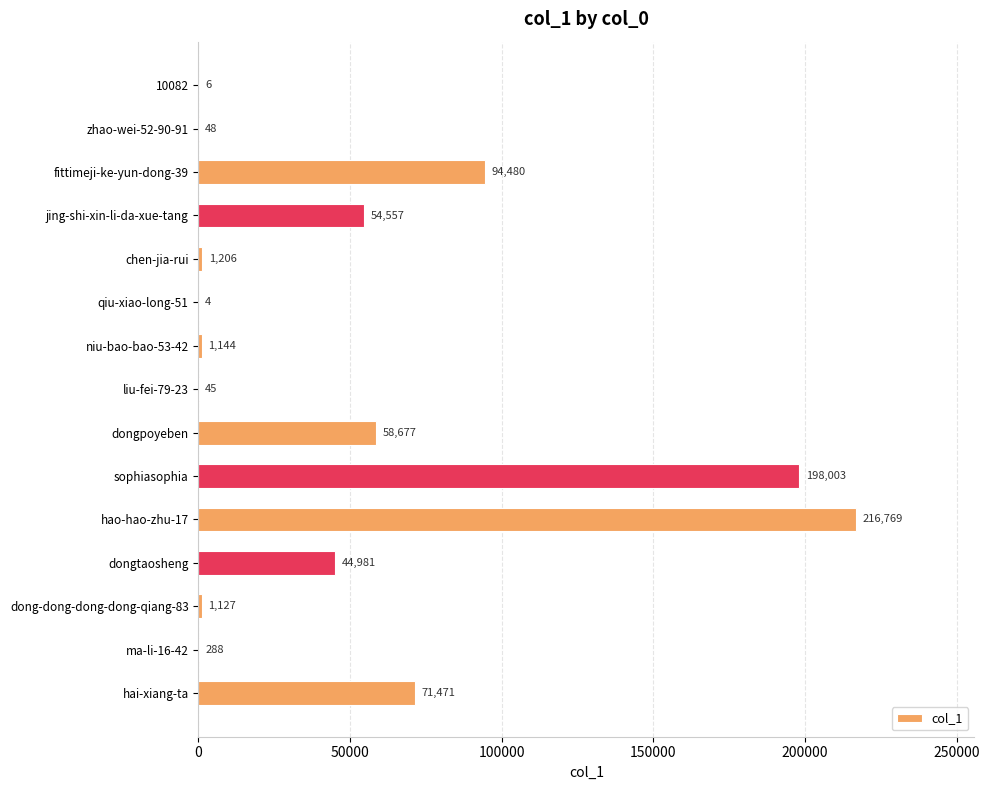

Where is the data nearest to the value 108386?

fittimeji-ke-yun-dong-39